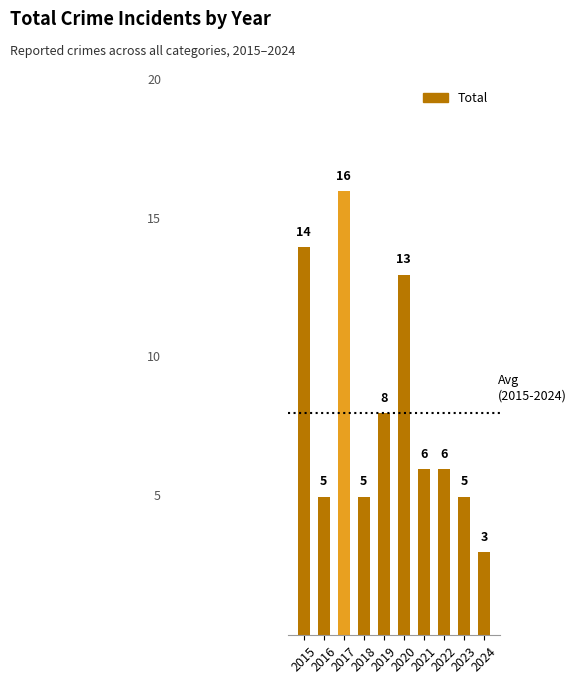

Reading left to right, what are all the values shown in this chart?

2015=14	2016=5	2017=16	2018=5	2019=8	2020=13	2021=6	2022=6	2023=5	2024=3